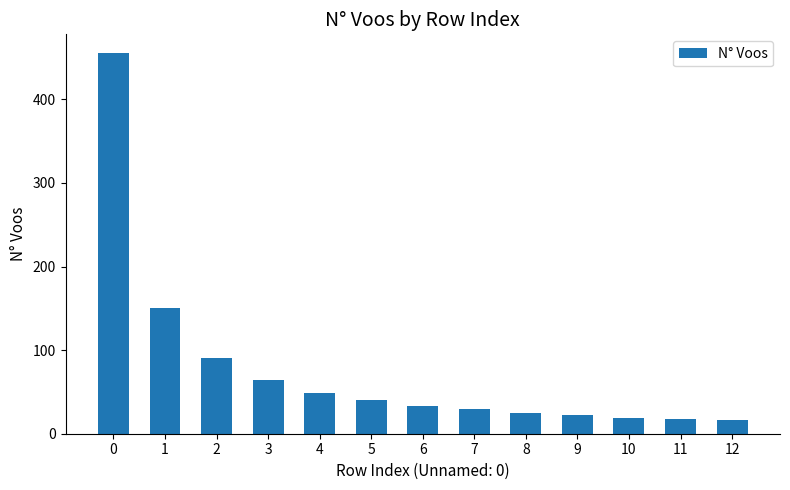

The chart shows a value of 29 at 7. True or false?

True